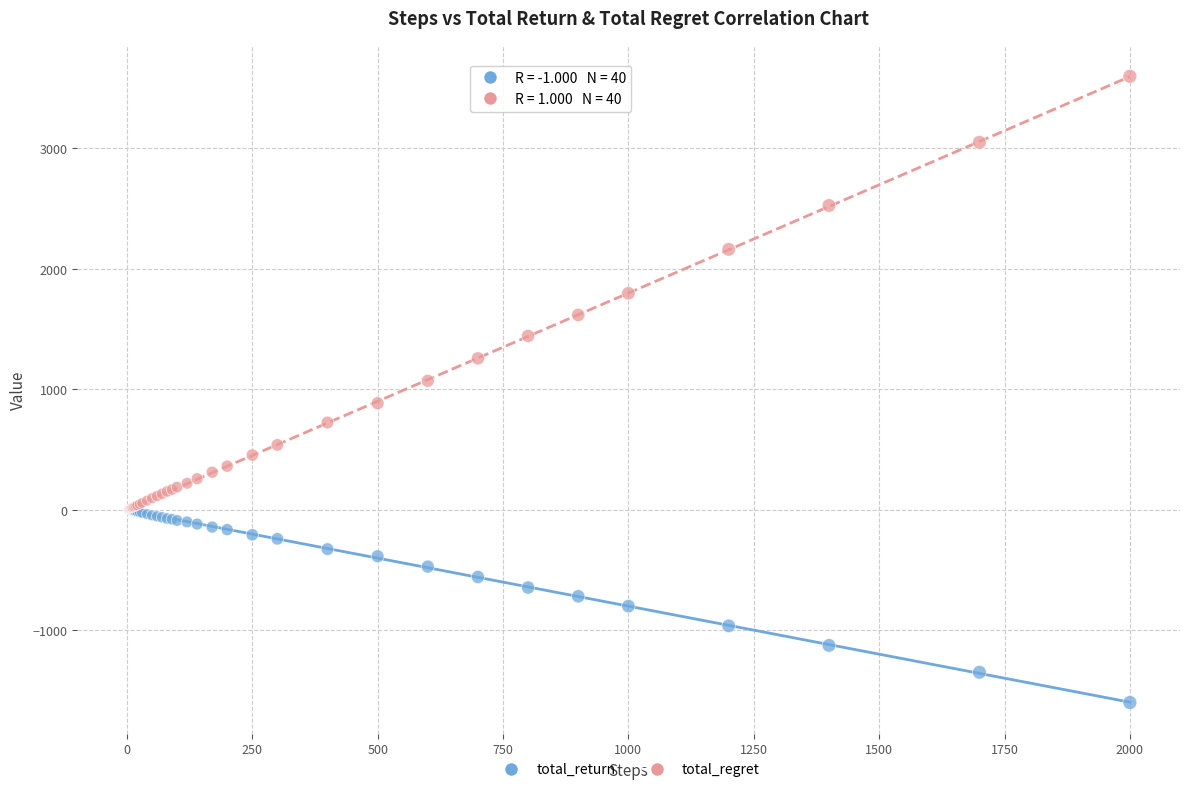

Which series has the largest Y range (max minus min)?

total_regret